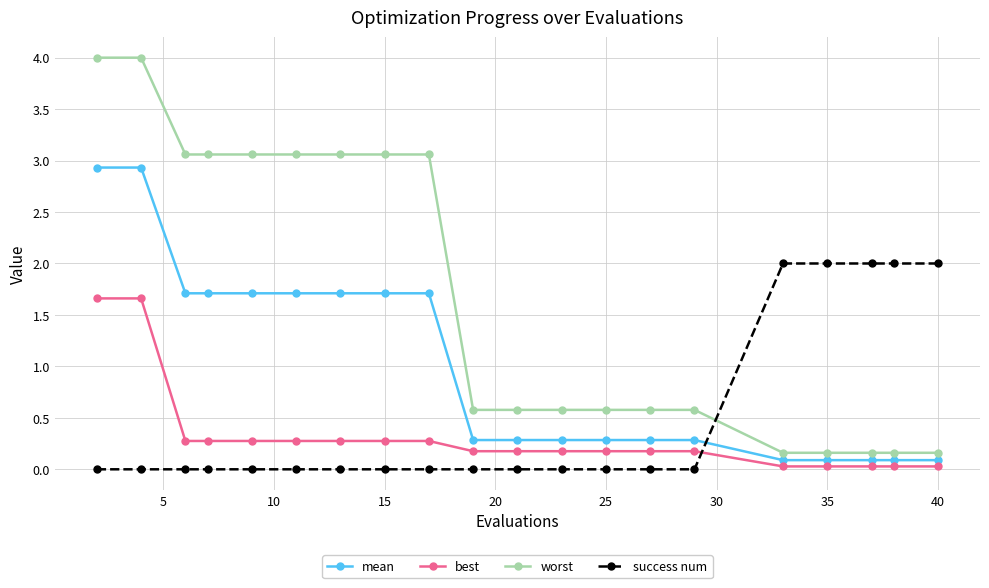

After their last crossing, which series has the higher values: success num or best?

success num